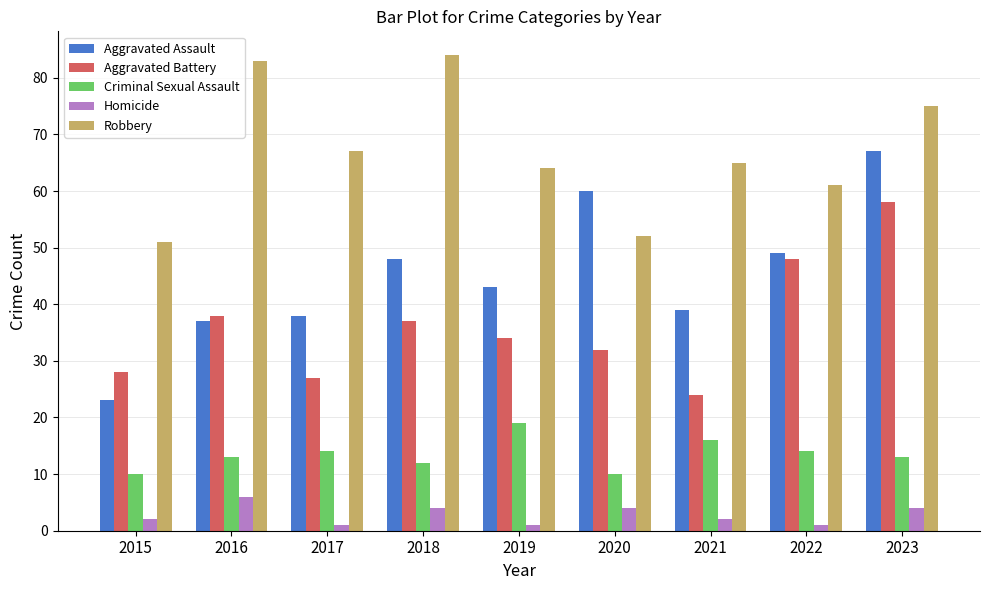

At which category is the sum across all series the highest?

2023